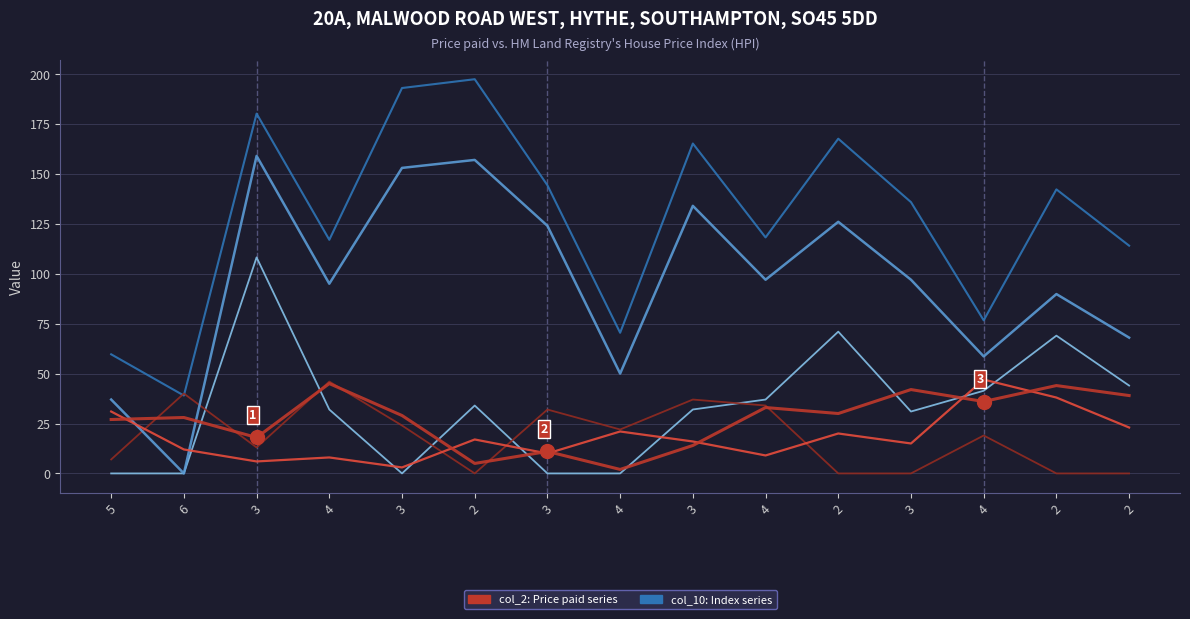

How many lines are shown in the chart?

6